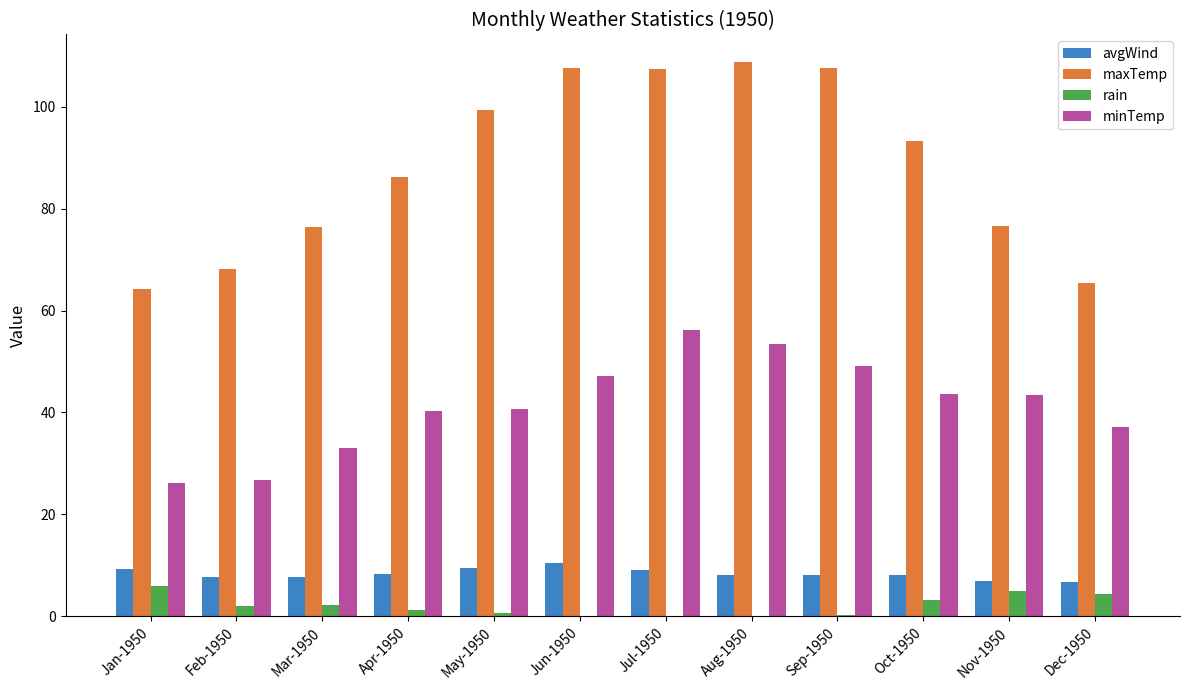

What are all the series names shown in the legend?

avgWind, maxTemp, rain, minTemp